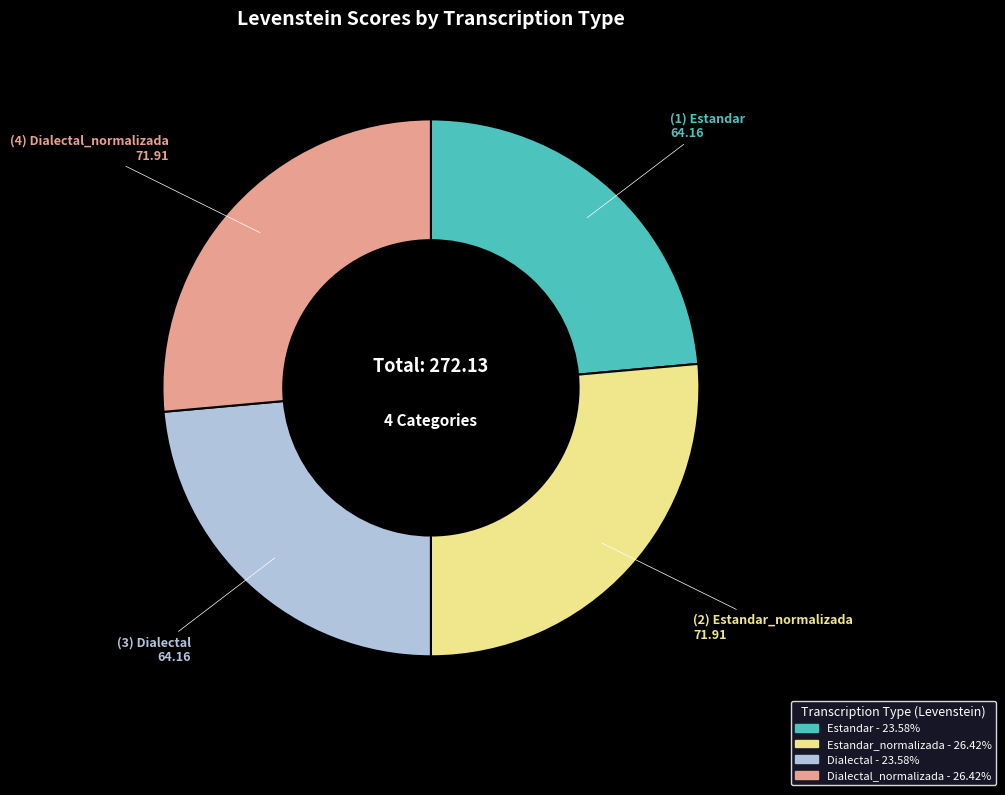

Count the number of slices in the pie.

4